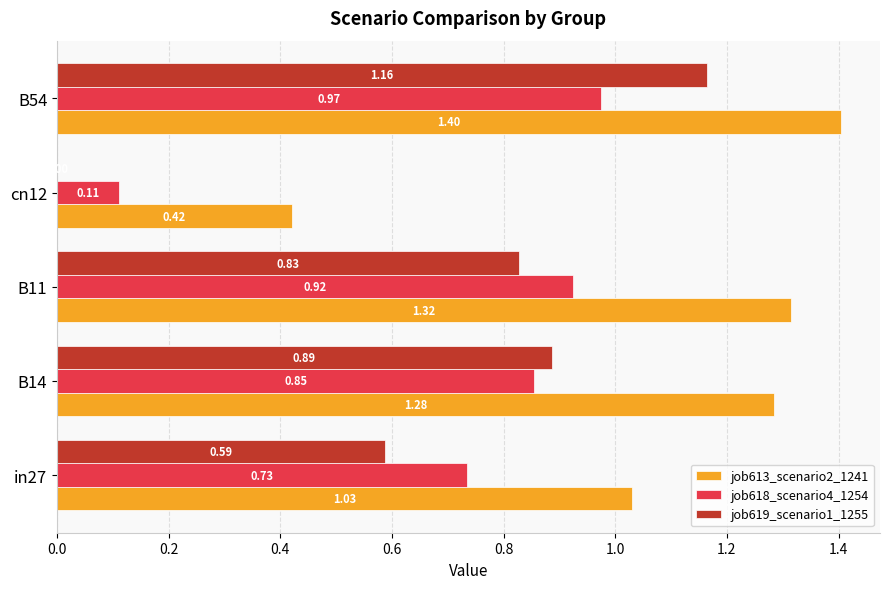

Which series has the largest total across all categories?

job613_scenario2_1241